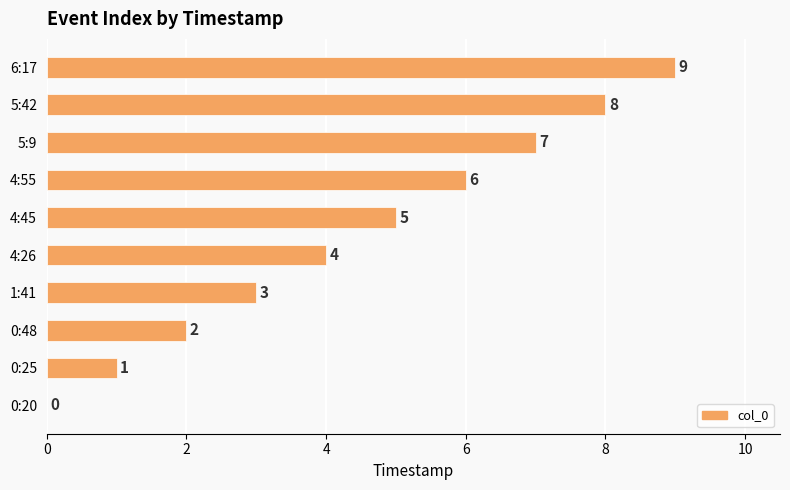

What is the sum of the values at 0:25 and 1:41?

4